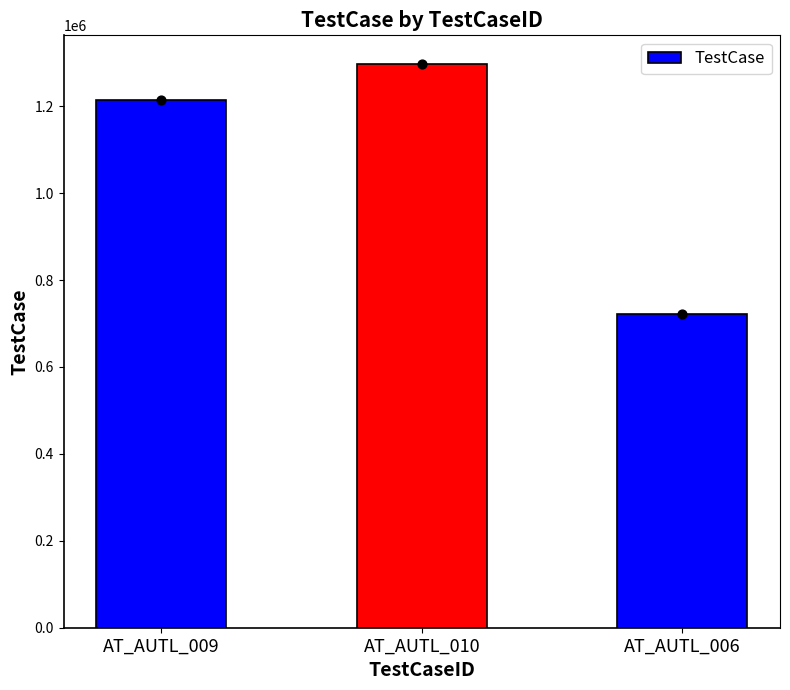

Between AT_AUTL_006 and AT_AUTL_009, which is larger?

AT_AUTL_009